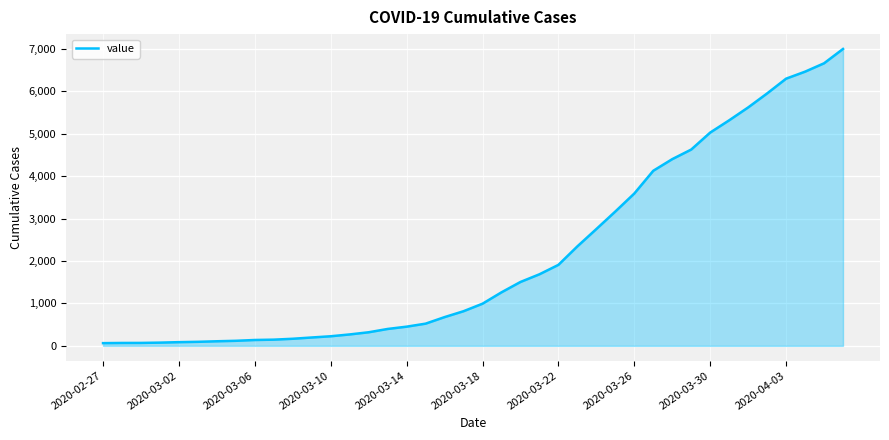

What is the difference between the maximum and minimum values?

6931